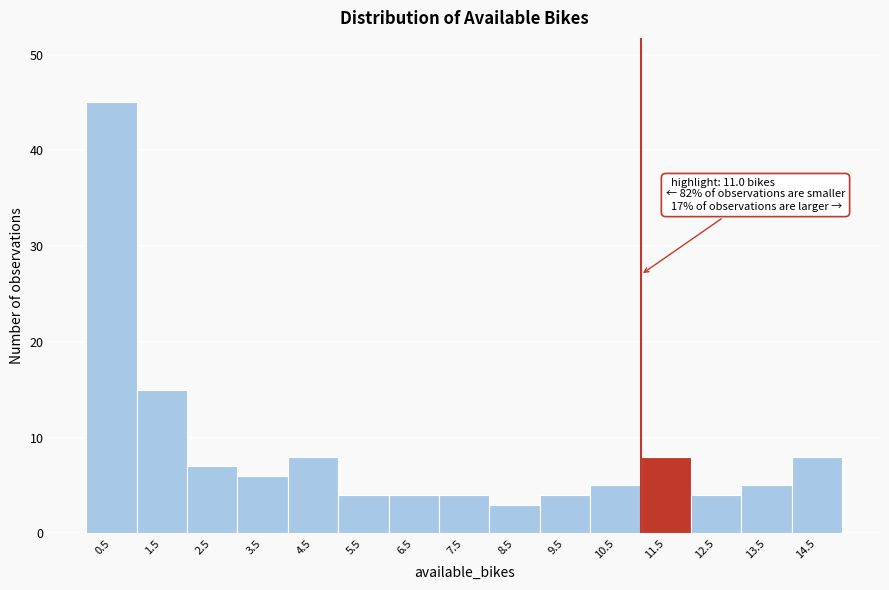

Over which range of the x-axis is the bar tallest?

0 to 1